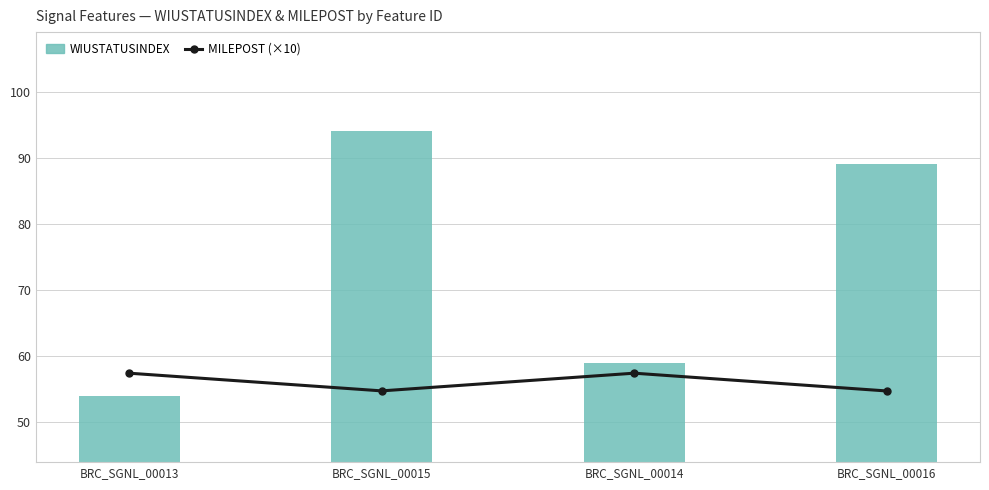

Which label corresponds to the largest value in the chart?

BRC_SGNL_00015